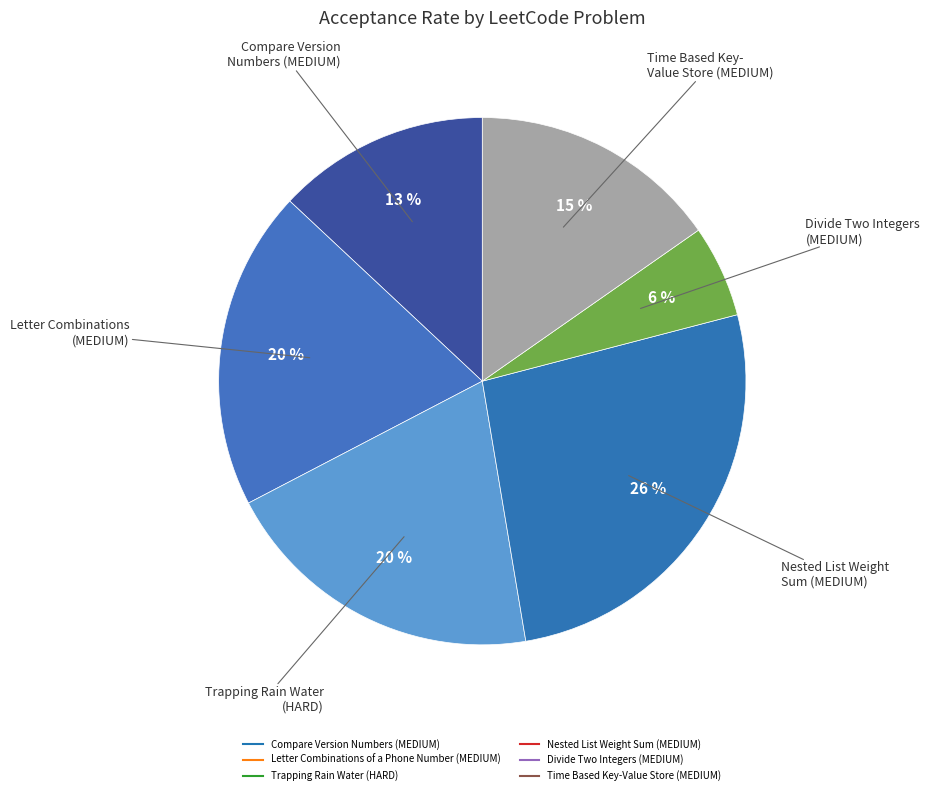

To the nearest percent, what is the difference between the Letter Combinations of a Phone Number (MEDIUM) and Compare Version Numbers (MEDIUM) slice percentages?

7%